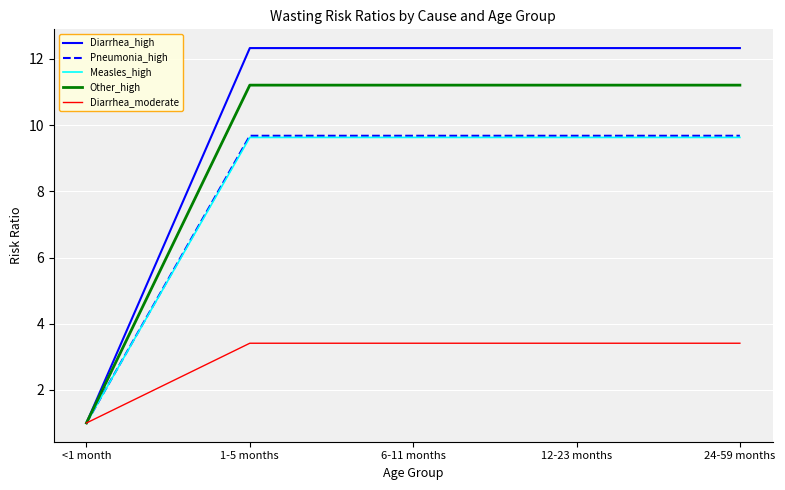

Between <1 month and 6-11 months, which series saw the biggest shift?

Diarrhea_high